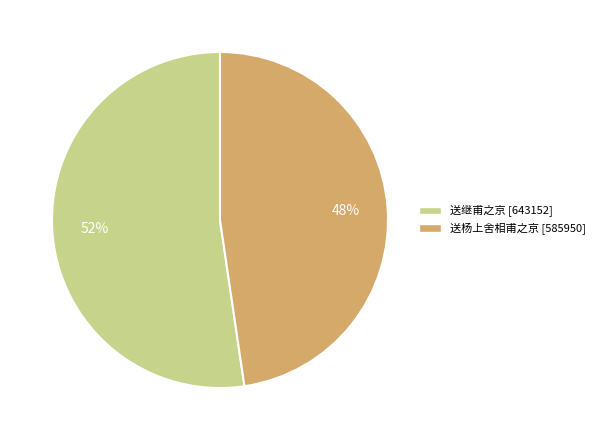

Is it true that 送继甫之京 is 52% of the pie?

True